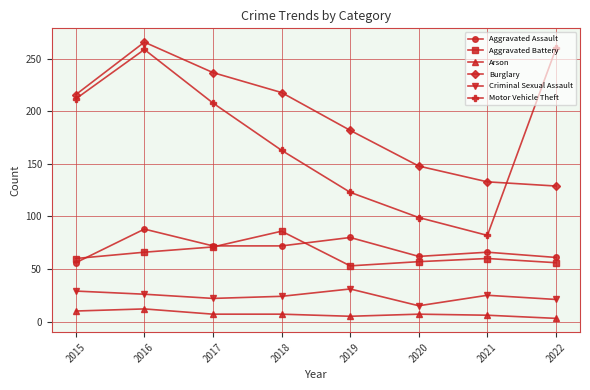

What is the difference between the maximum and minimum values in the Aggravated Assault series?

32